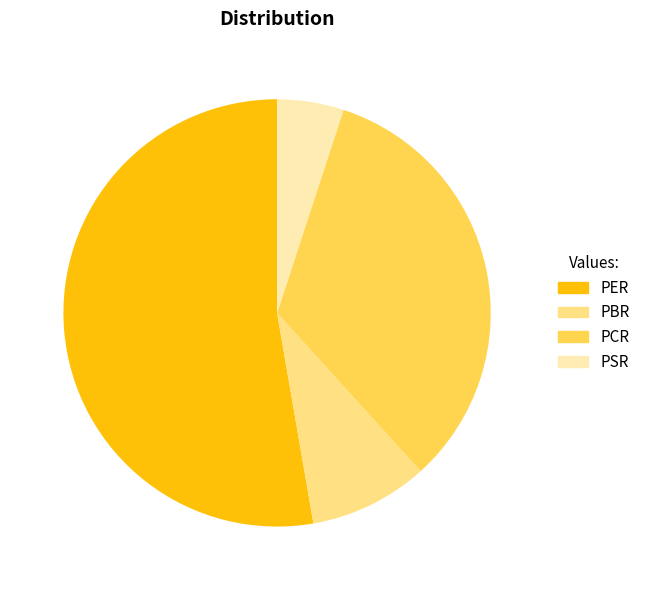

Is it true that PSR is 5% of the pie?

True